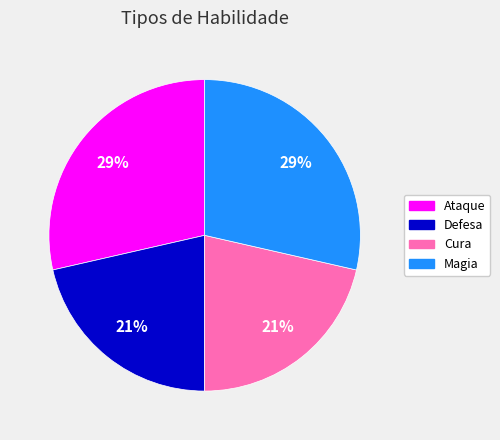

Count the number of slices in the pie.

4